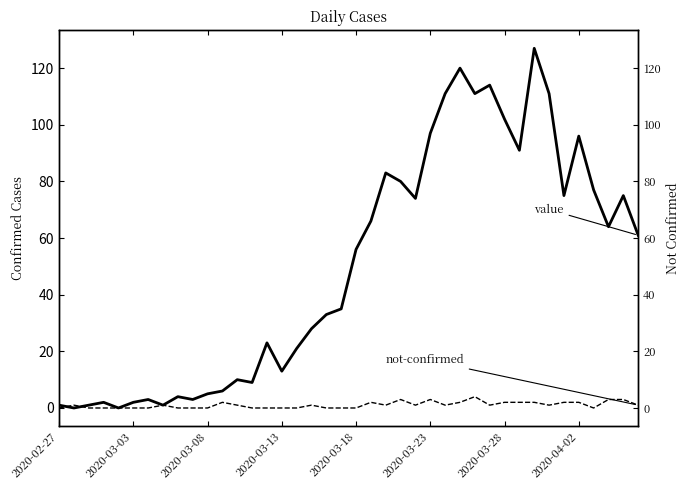

Is this an area chart (filled region under the line)?

No